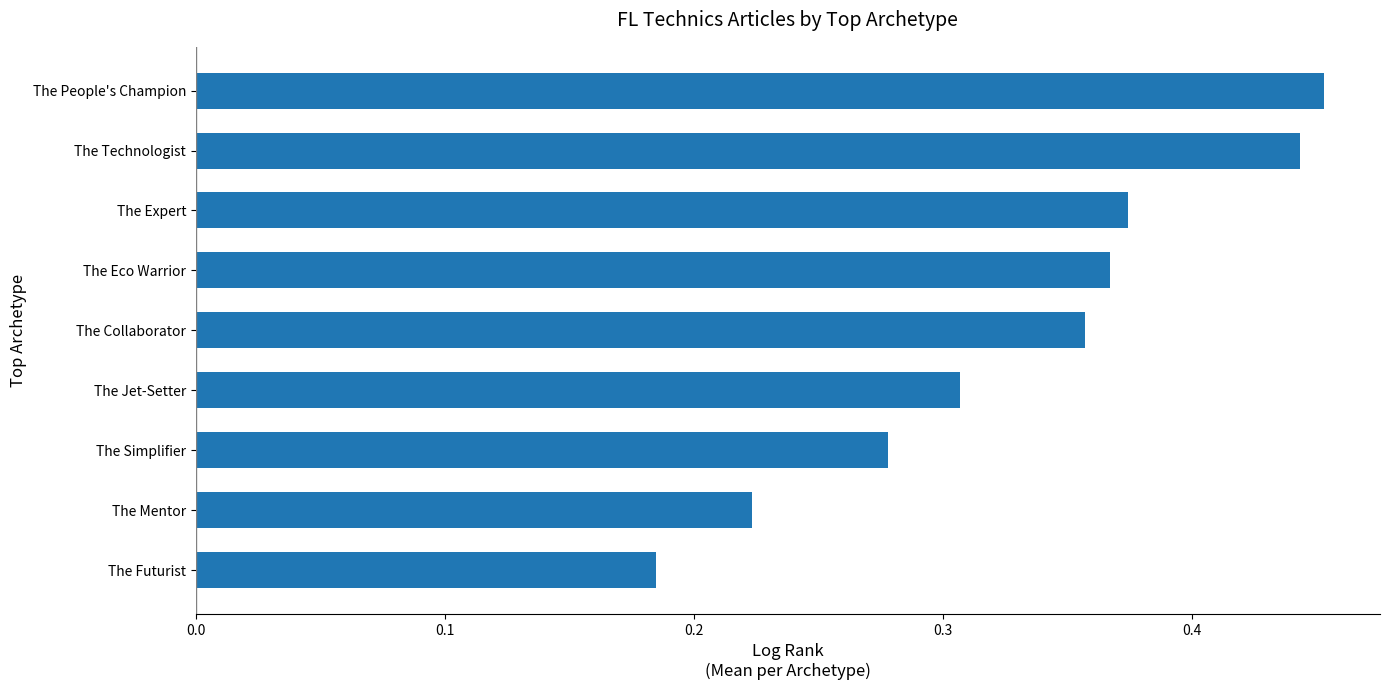

Which label corresponds to the smallest value in the chart?

The Futurist